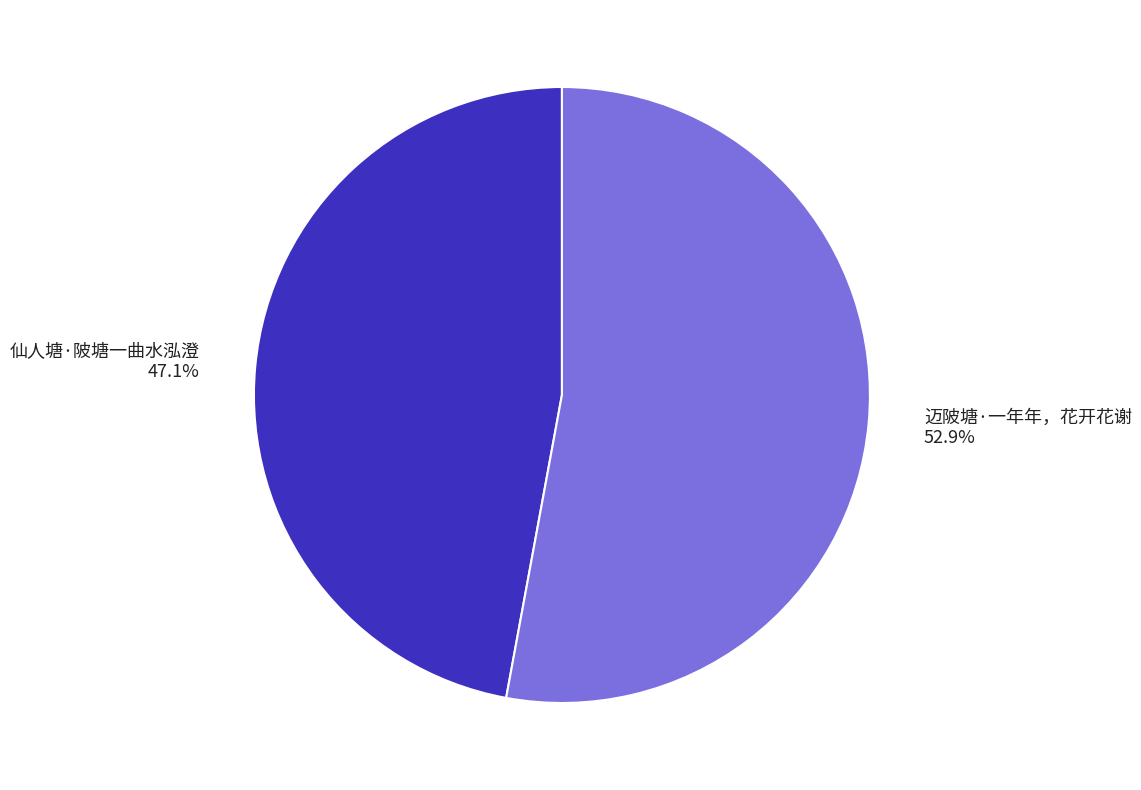

What percentage is the 仙人塘·陂塘一曲水泓澄 slice, to the nearest percent?

47%